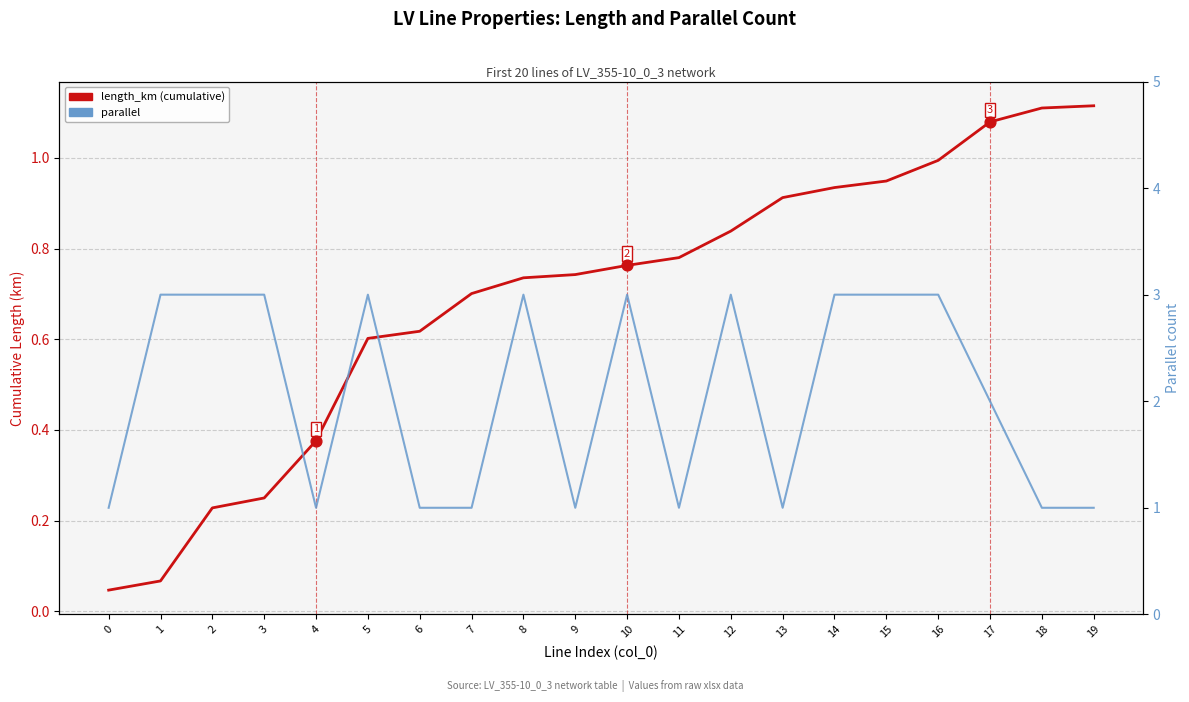

Which series contains the lowest Y value?

length_km (cumulative)